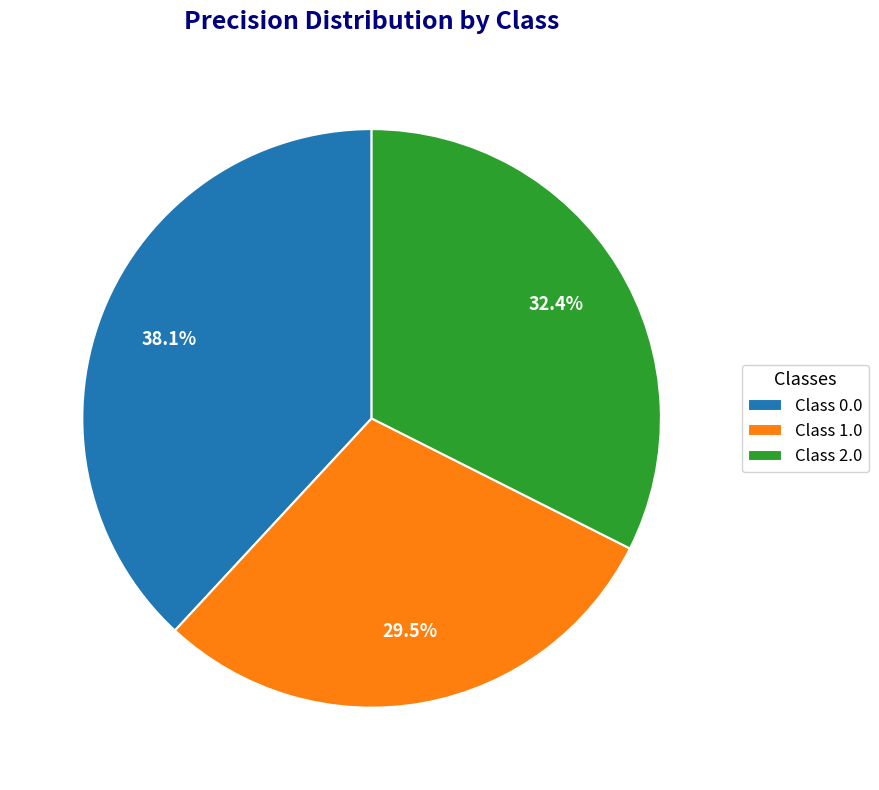

Count the number of slices in the pie.

3